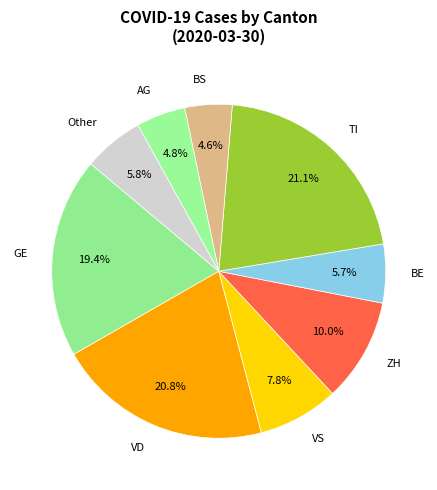

Approximately how many times larger is the value at Other compared to TI?

0.3